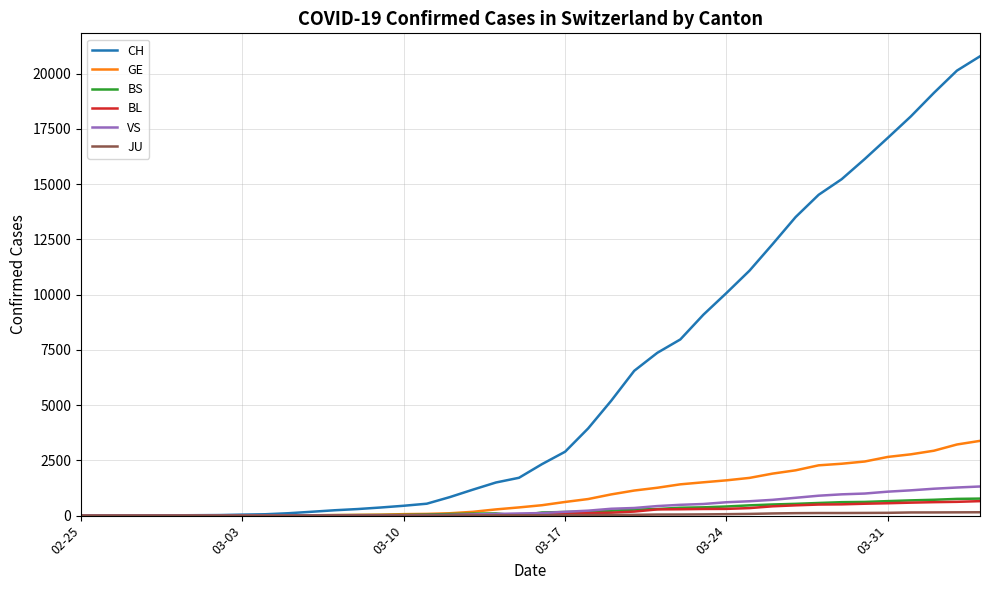

Which series has the largest total across all categories?

CH